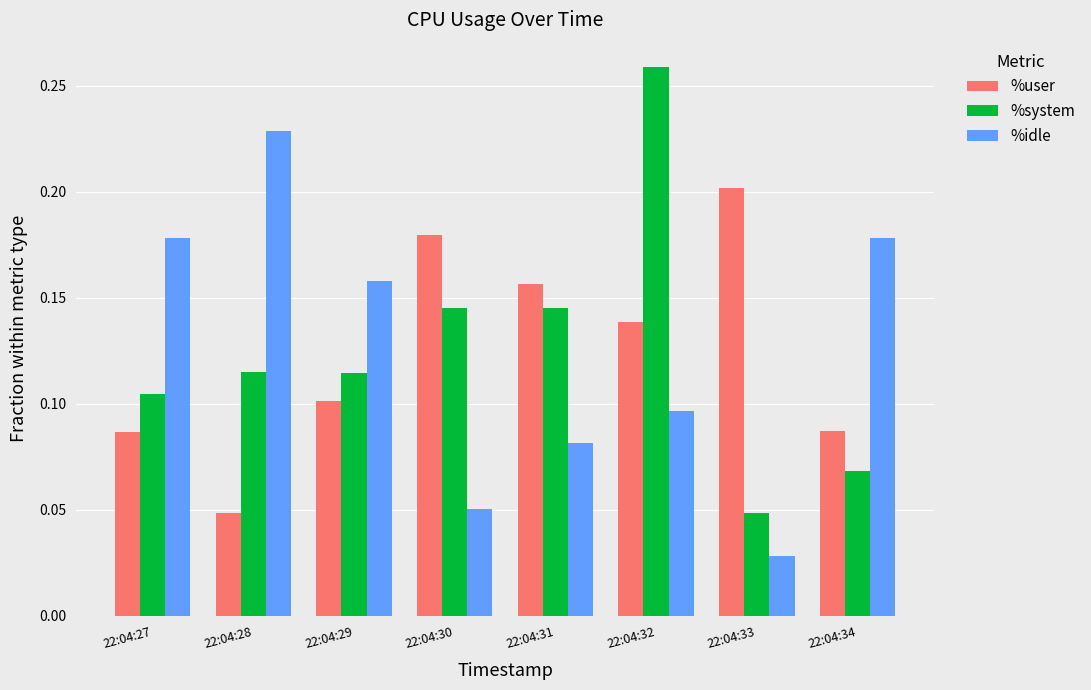

Which series changed the most between 22:04:27 and 22:04:31?

%idle